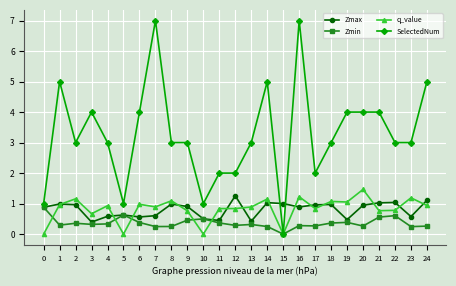

What is the difference between the highest and lowest values at 4?

2.7